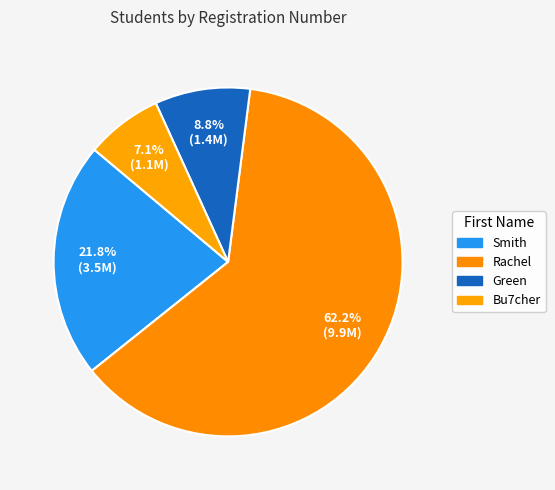

Count the number of slices in the pie.

4